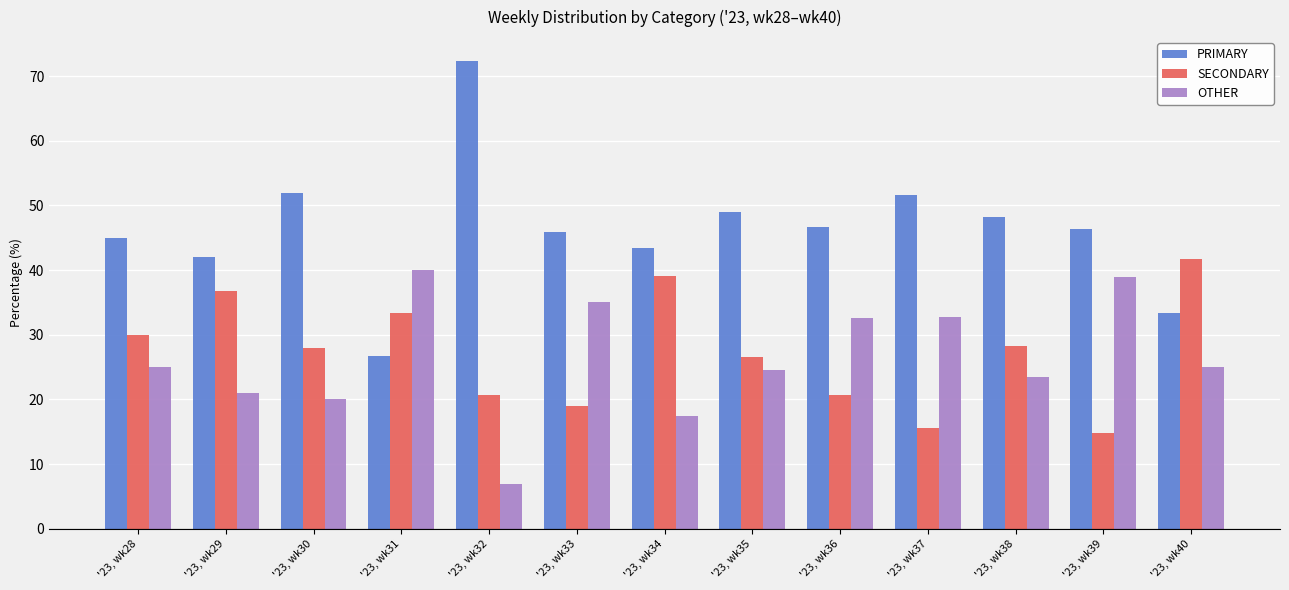

Rank the series at '23, wk38 from lowest to highest value.

OTHER, SECONDARY, PRIMARY